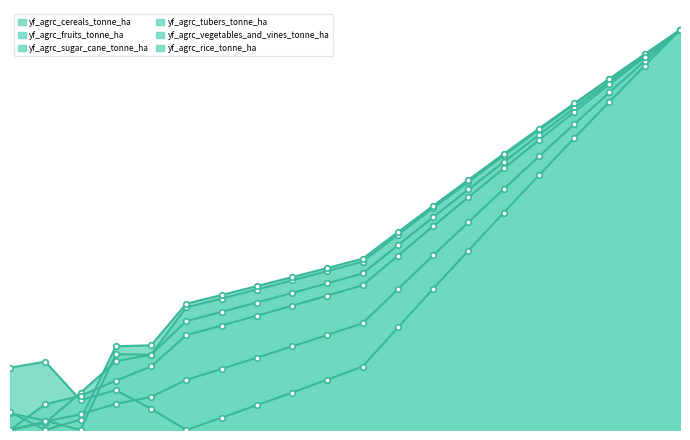

Is the value of yf_agrc_sugar_cane_tonne_ha at 9 greater than the value of yf_agrc_tubers_tonne_ha at 14?

No